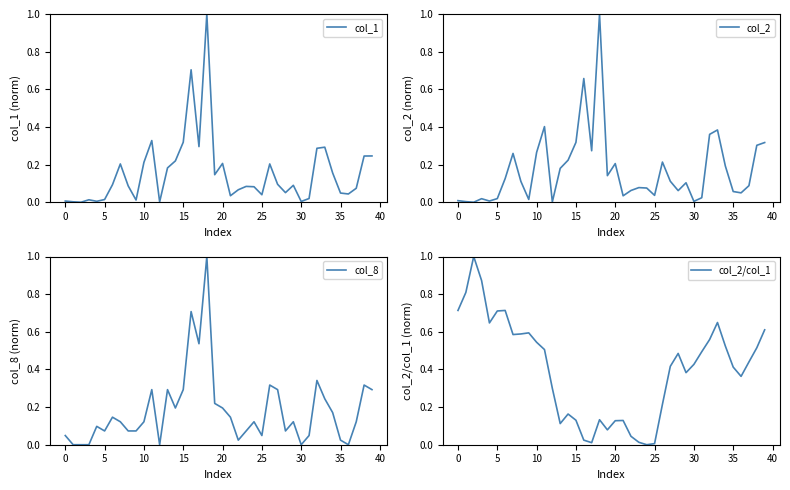

What are all the series names shown in the legend?

col_1, col_2, col_8, col_2/col_1